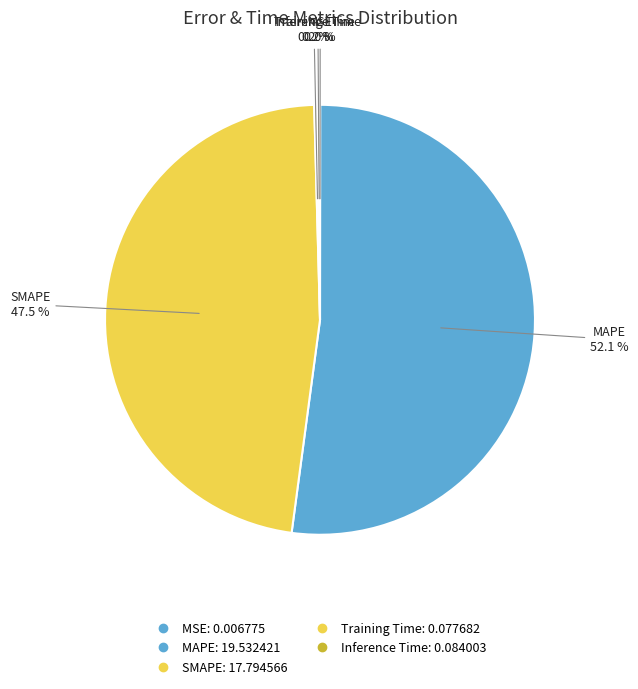

True or false: Training Time accounts for 12% of the total.

False